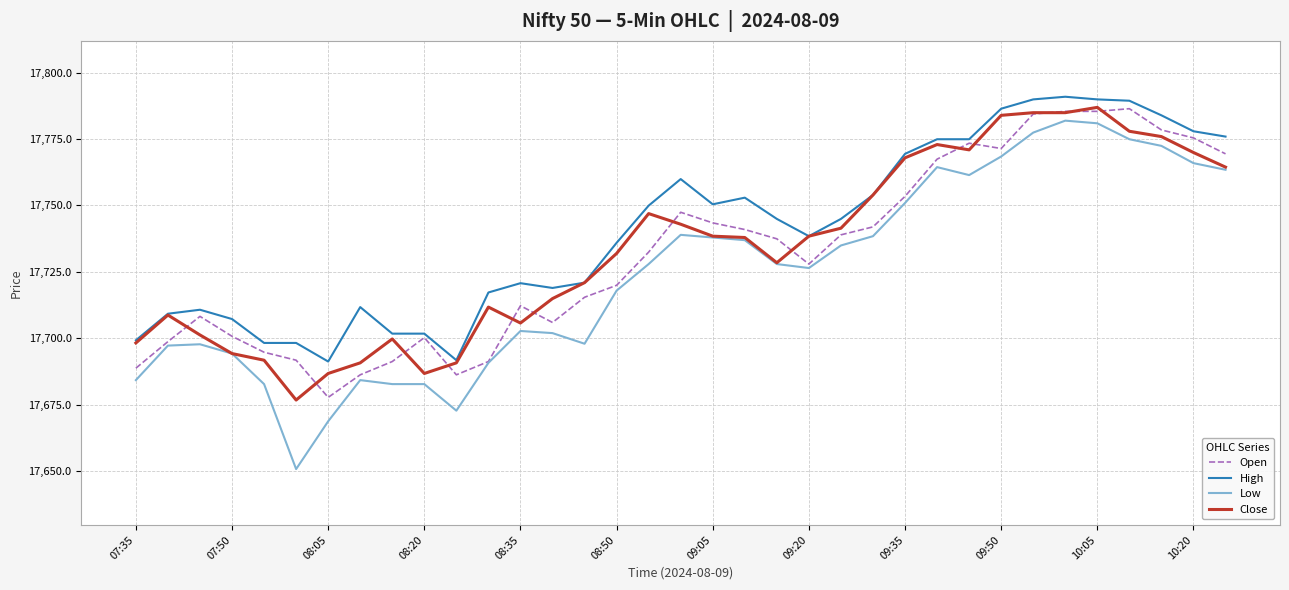

What is the lowest value of the Close series?

17676.7